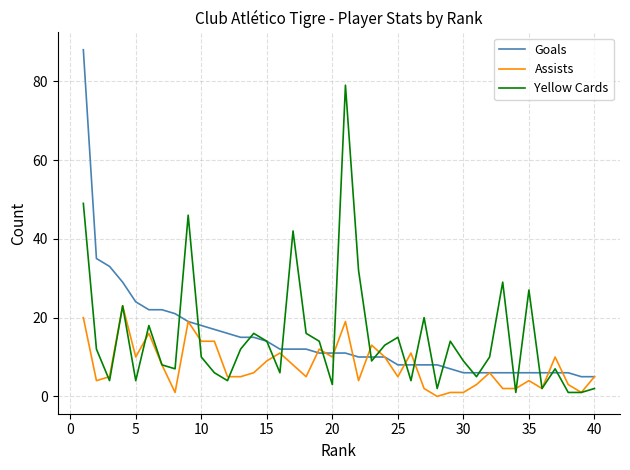

What is the maximum value shown in the chart?

88